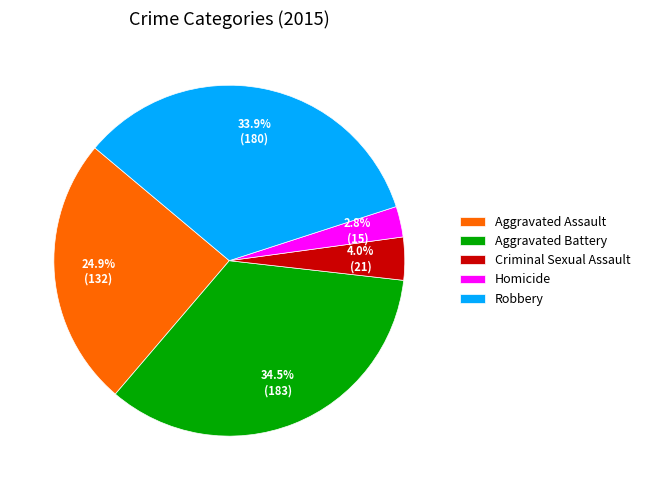

The Aggravated Assault slice represents 32% of the pie. True or false?

False